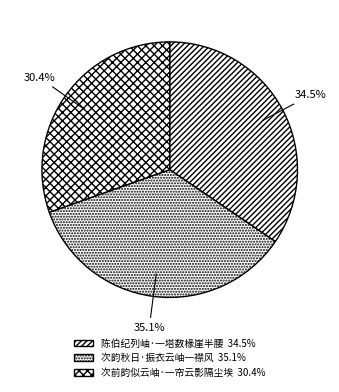

To the nearest percent, what is the difference between the 陈伯纪列岫·一塔数椽崖半腰 and 次韵秋日·振衣云岫一襟风 slice percentages?

1%